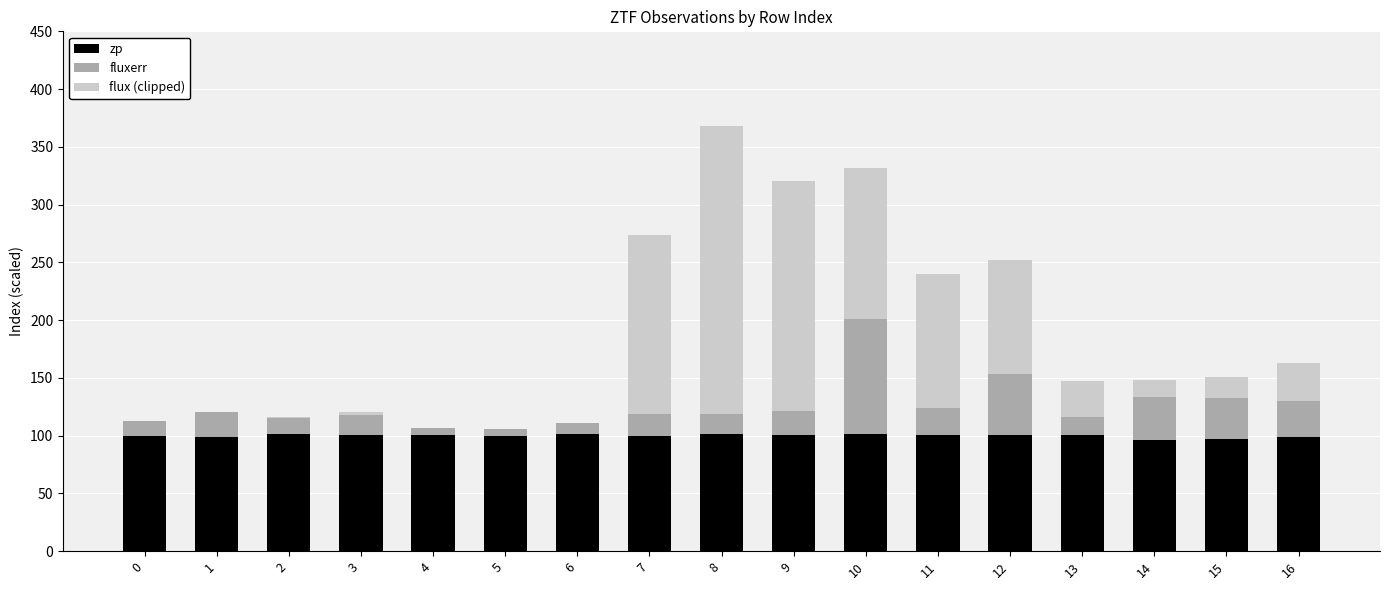

At which category is the sum across all series the highest?

8